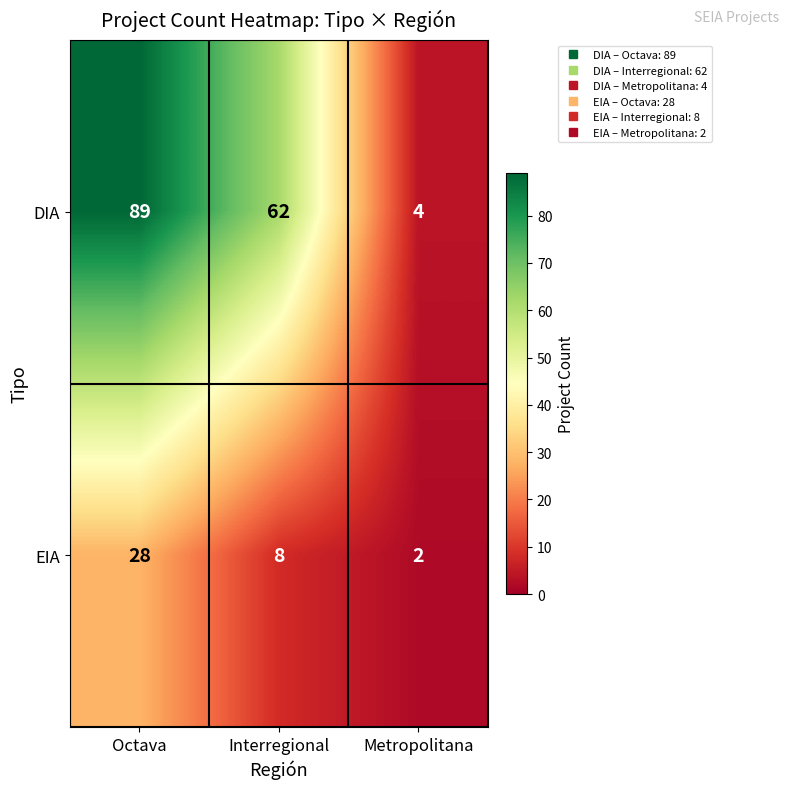

Which category has the lowest value across all series?

Metropolitana